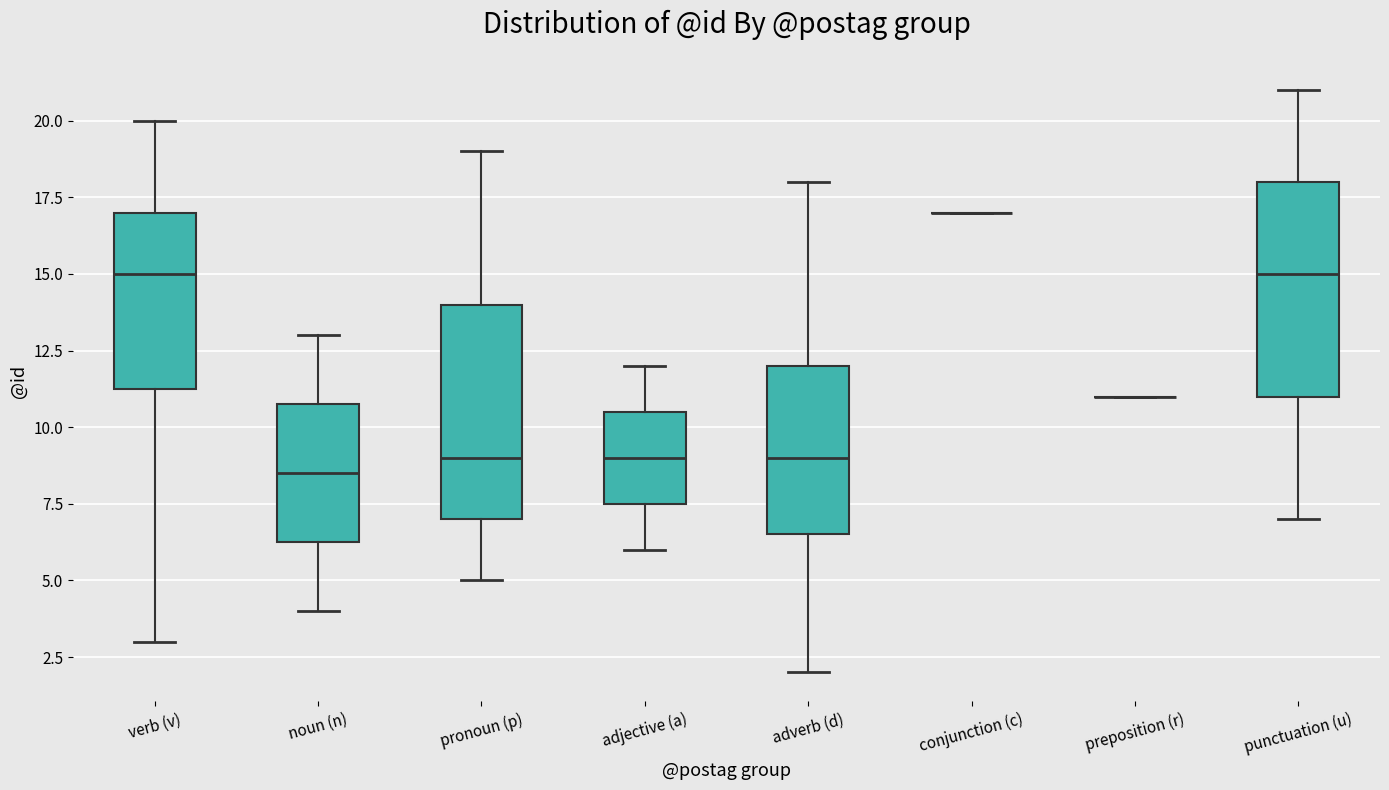

Reading left to right, read every box against the y-axis: the position of its median line, the range the box covers, and the ends of its whiskers. The values are not printed on the chart, so give them approximately, as read against the axis.

verb (v): median 15.0, box 11.5 to 17.0, whiskers 3.0 to 20.0
noun (n): median 8.5, box 6.5 to 11.0, whiskers 4.0 to 13.0
pronoun (p): median 9.0, box 7.0 to 14.0, whiskers 5.0 to 19.0
adjective (a): median 9.0, box 7.5 to 10.5, whiskers 6.0 to 12.0
adverb (d): median 9.0, box 6.5 to 12.0, whiskers 2.0 to 18.0
conjunction (c): box collapsed to a line at 17.0, whiskers 17.0 to 17.0
preposition (r): box collapsed to a line at 11.0, whiskers 11.0 to 11.0
punctuation (u): median 15.0, box 11.0 to 18.0, whiskers 7.0 to 21.0